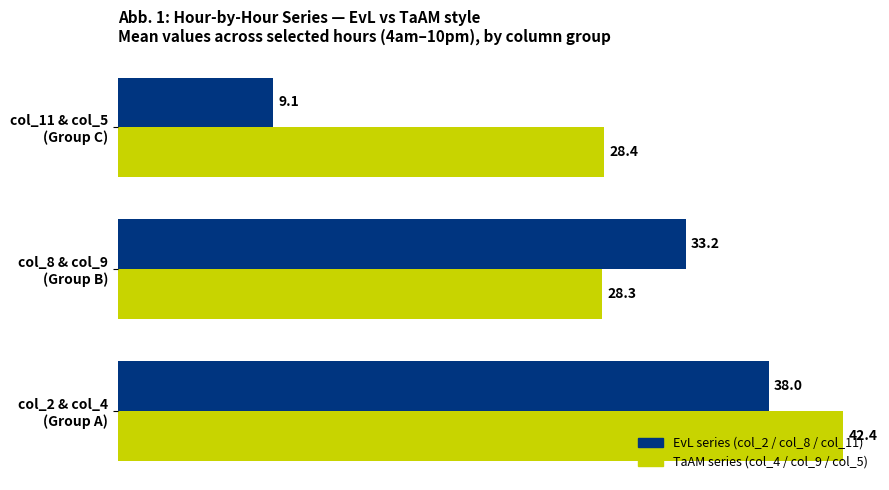

Which category has the lowest value across all series?

col_11 & col_5
(Group C)